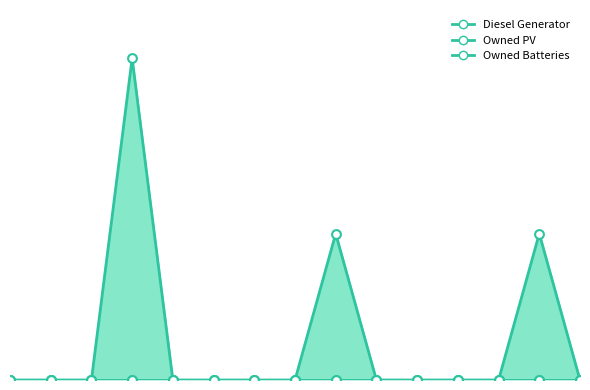

Which series has the largest total across all categories?

Diesel Generator